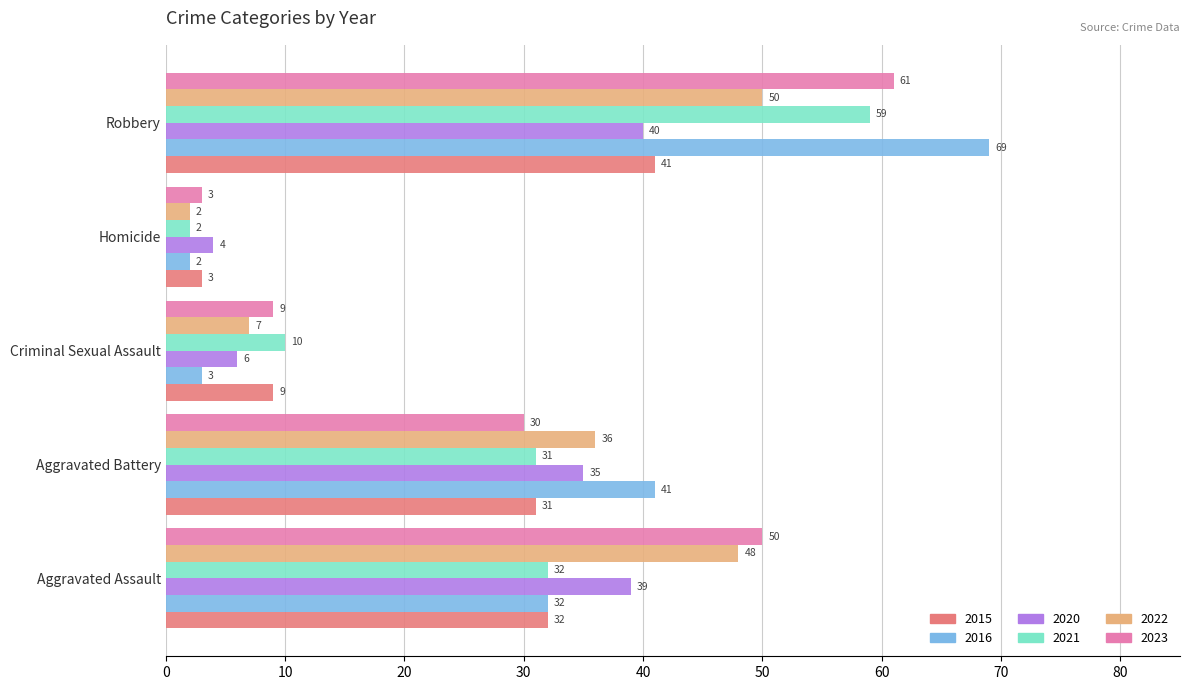

True or false: 2015 has a value of 41 at Robbery.

True